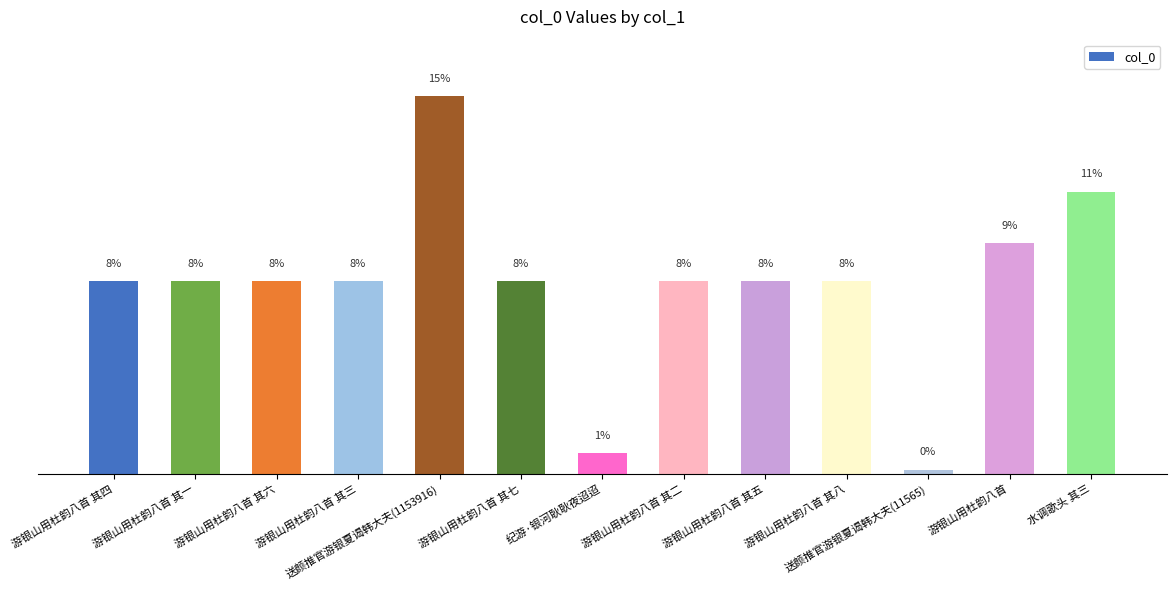

Does the chart contain any negative values?

No